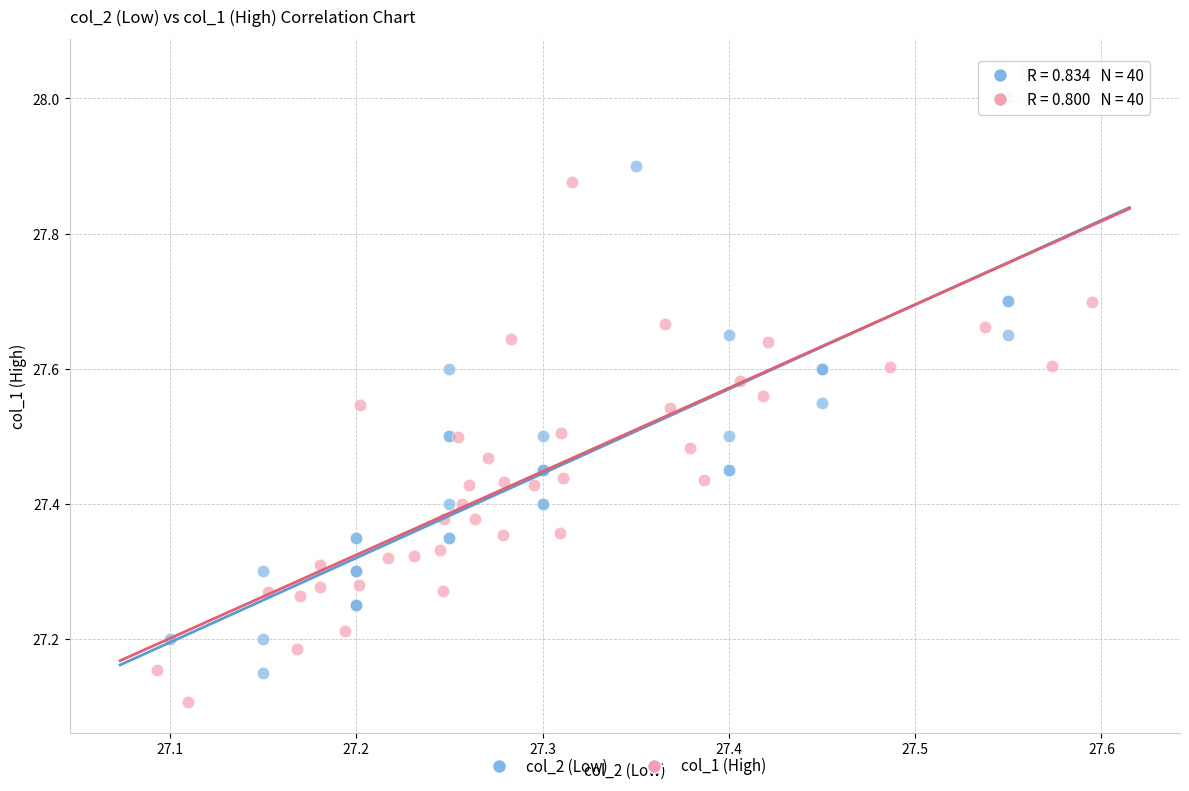

Which series has the largest Y range (max minus min)?

col_1 (High)